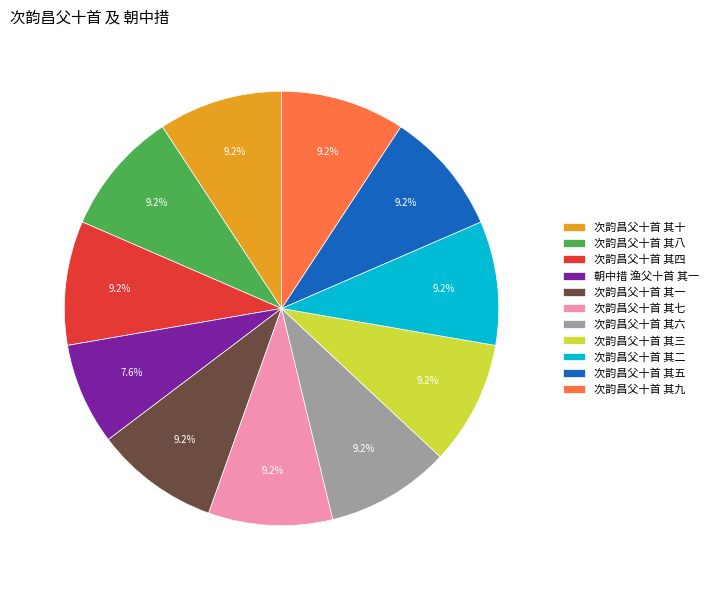

How many segments does this pie chart have?

11